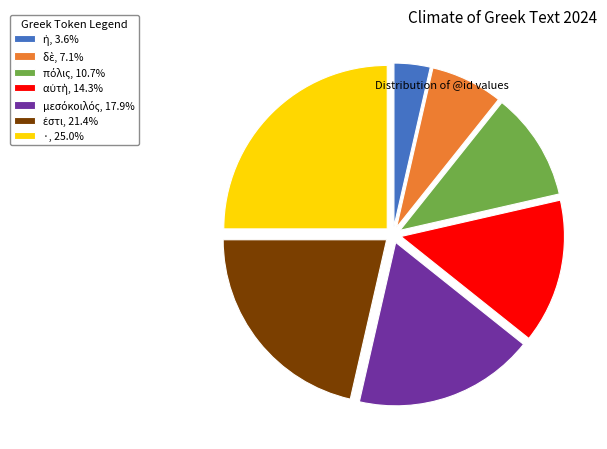

Does ·, 25.0% represent more than half of the total?

No